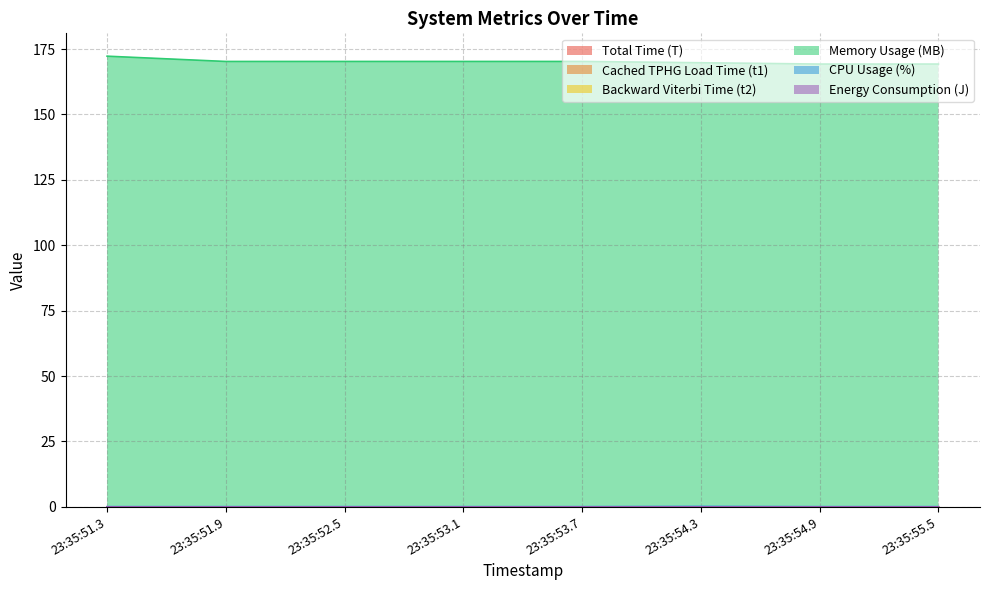

What is the lowest value of the Energy Consumption (J) series?

0.1